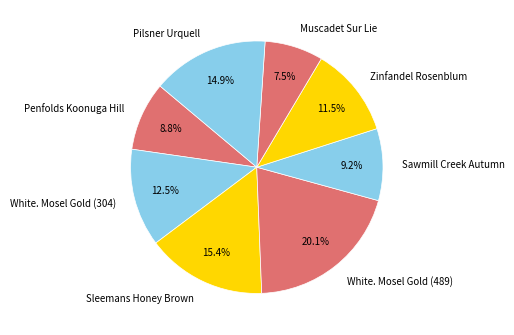

What percentage do White. Mosel Gold (489) and Penfolds Koonuga Hill together represent?

28.9%